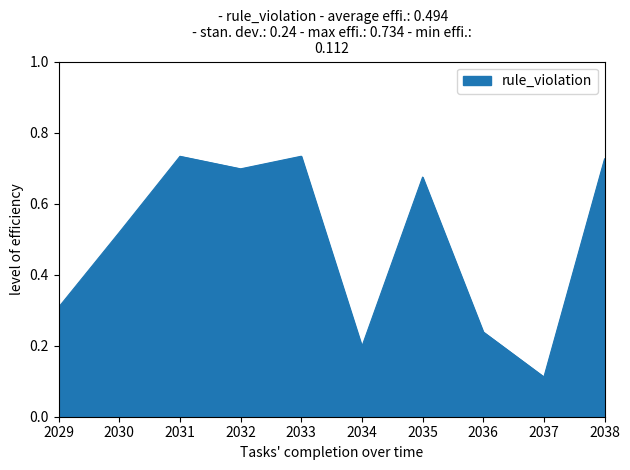

At which label is the value closest to 0?

2037